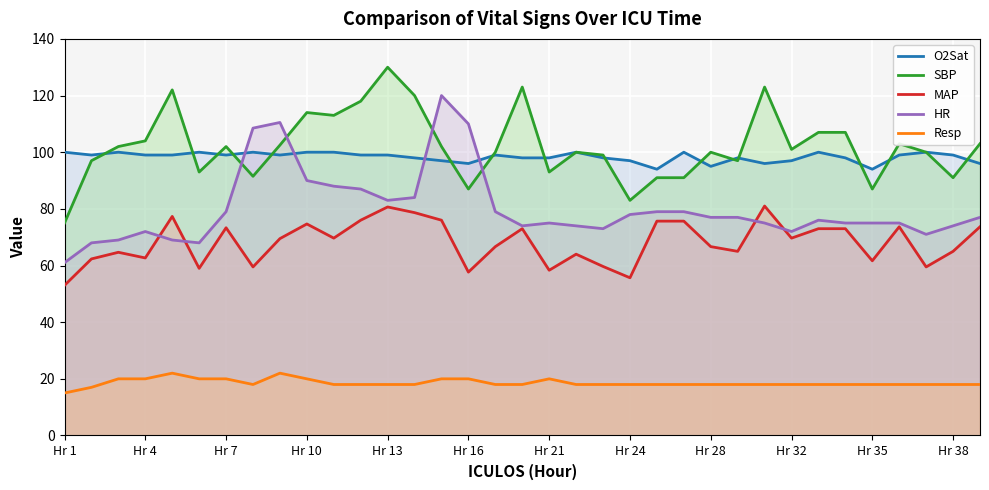

True or false: HR has a value of 78.0 at Hr 24.

True